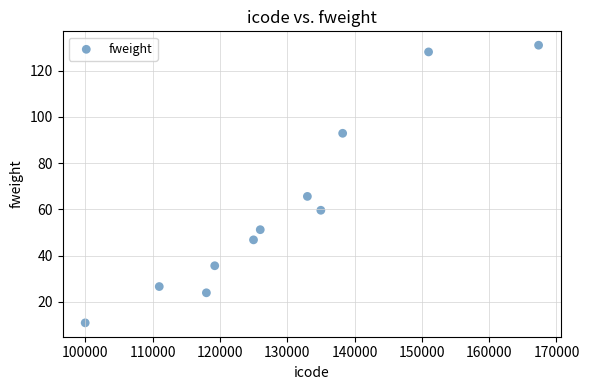

What is the range of Y values (max minus min)?

120.1